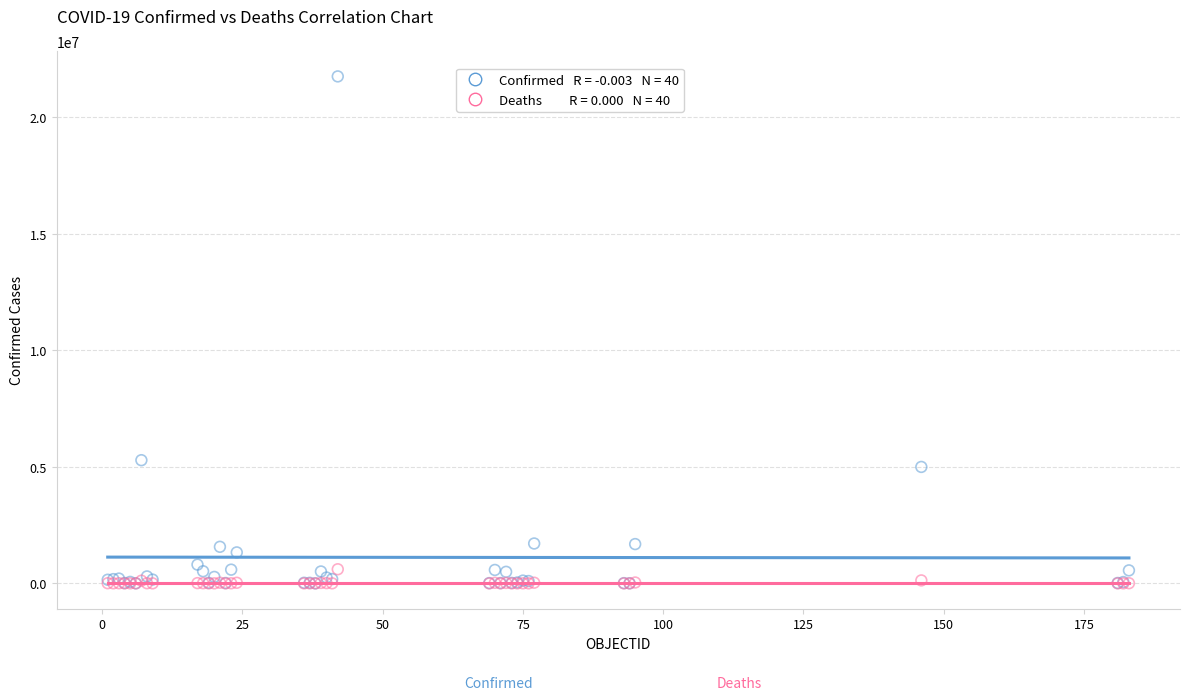

Across all series, what Y value is closest to 10867781?

5281585